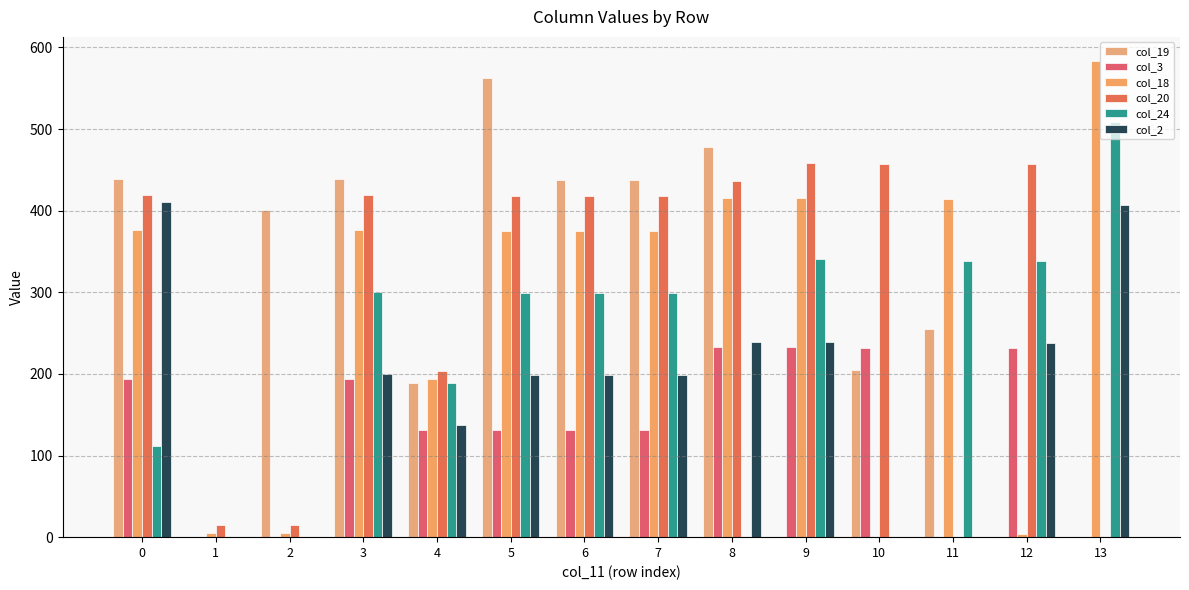

How many data points in col_20 are above 417?

9